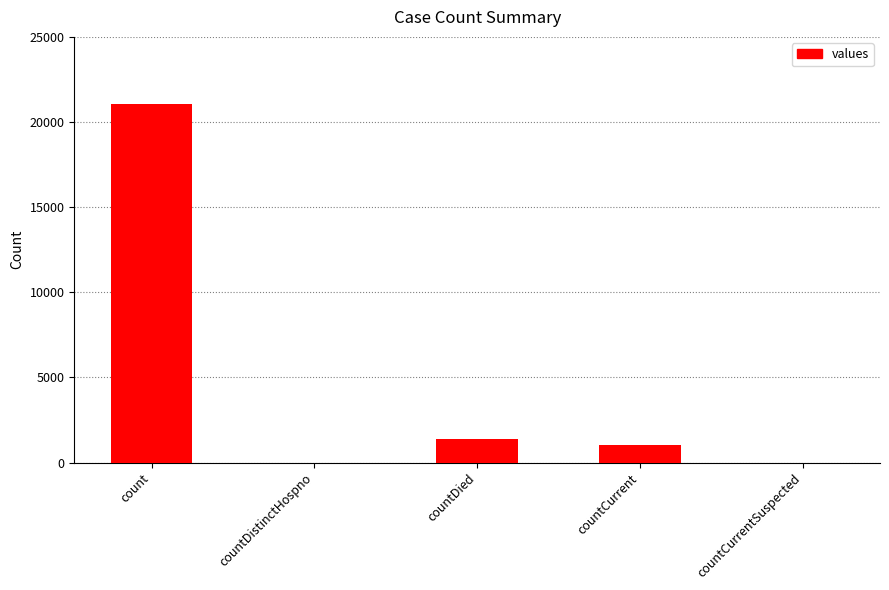

What is the change in value from countDistinctHospno to countCurrent?

+1006